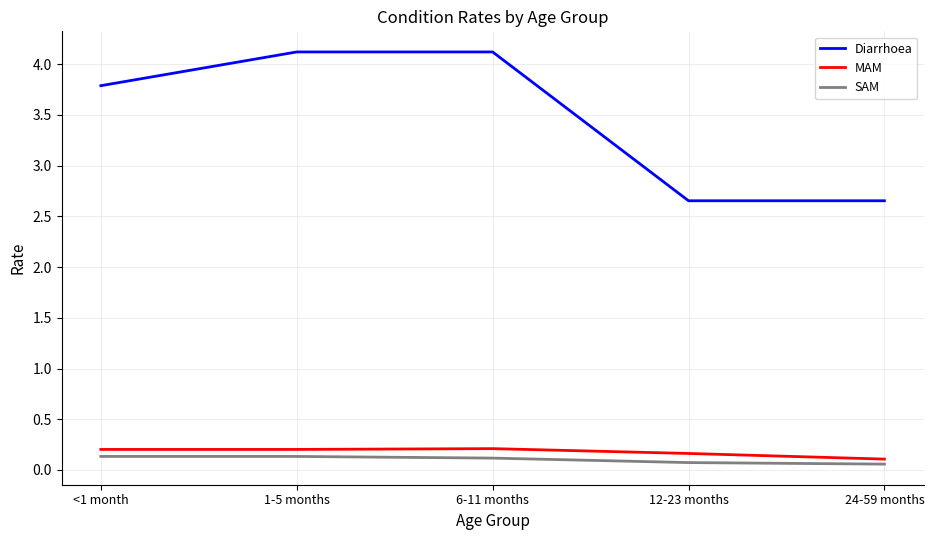

True or false: SAM and MAM intersect in this chart.

False